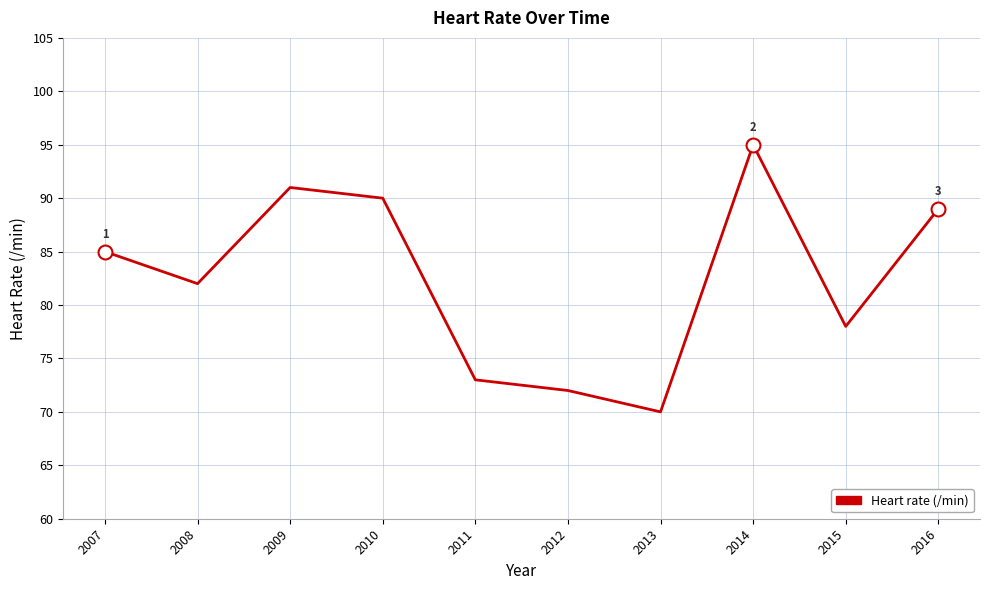

How many values are below 85?

5